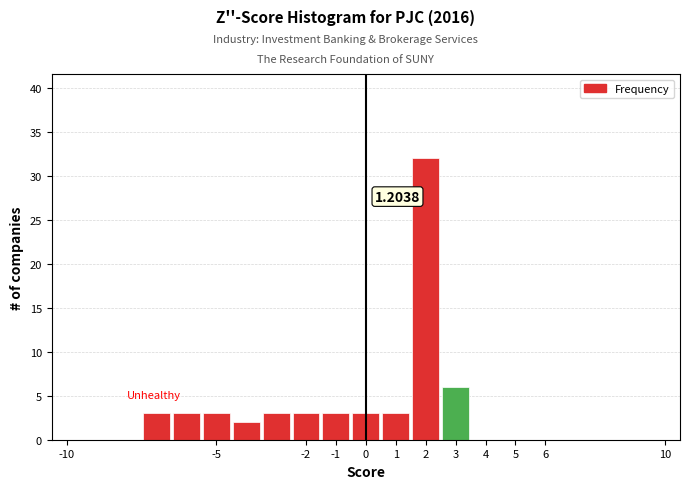

Which range on the x-axis has the tallest bar?

1.5 to 2.5